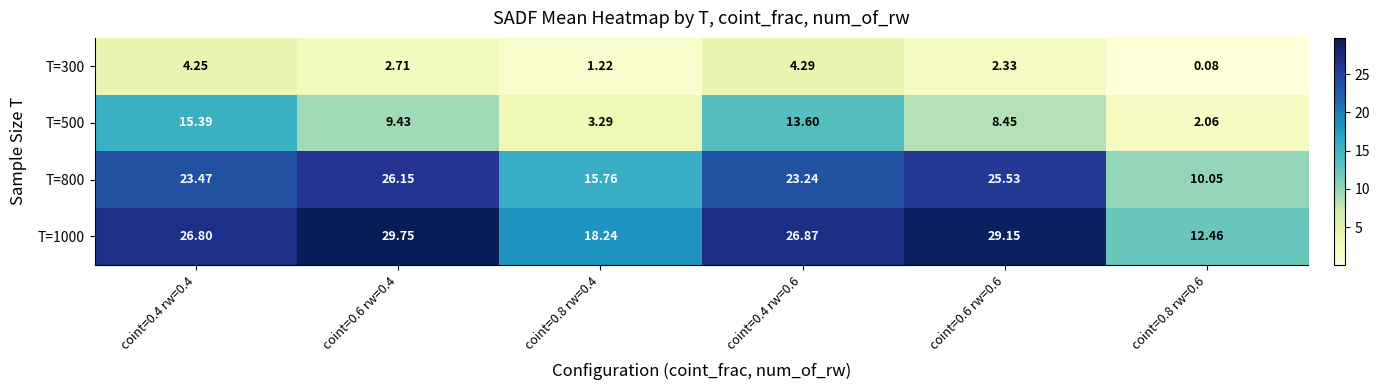

Is the value of T=500 at coint=0.4 rw=0.6 greater than the value of T=300 at coint=0.8 rw=0.6?

Yes